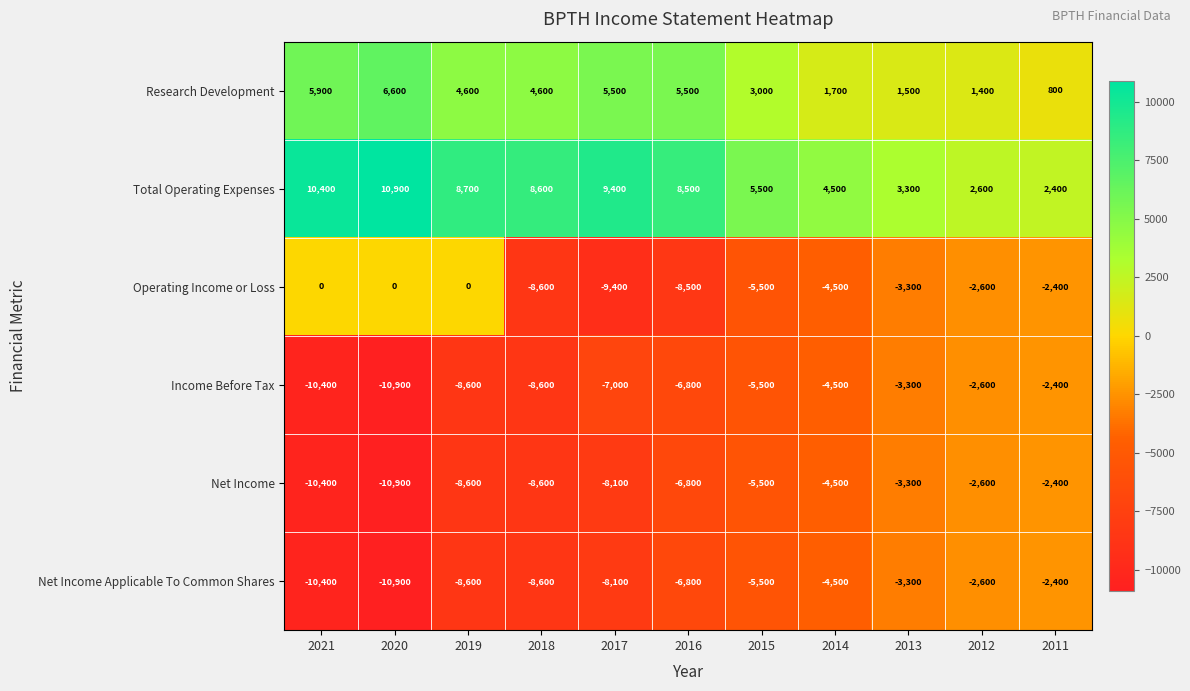

Which series has the largest total across all categories?

Total Operating Expenses